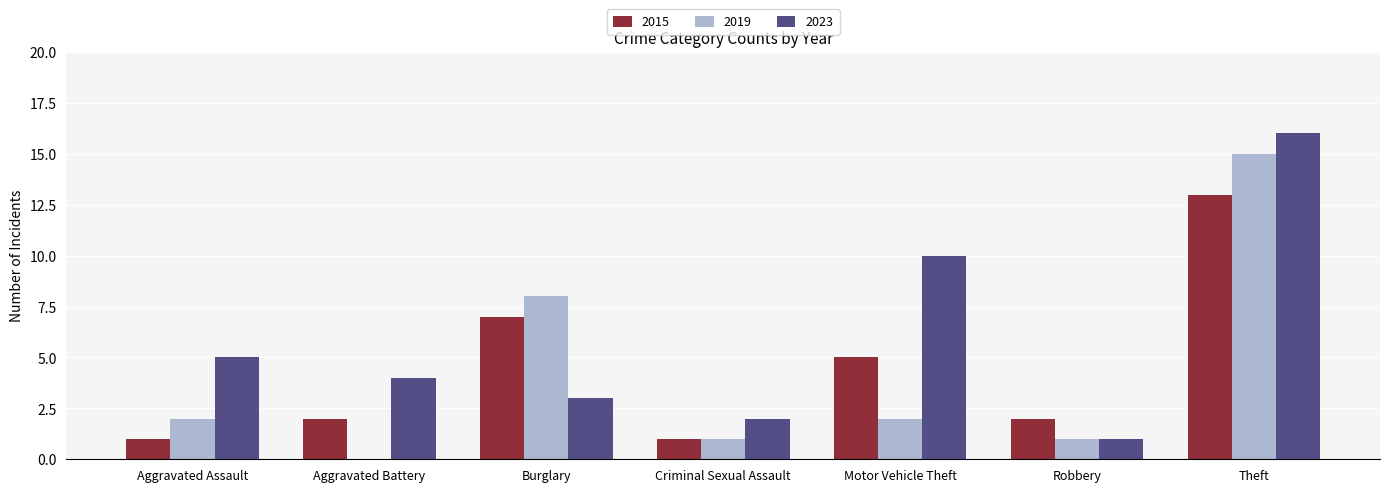

At which label does 2023 reach its peak?

Theft